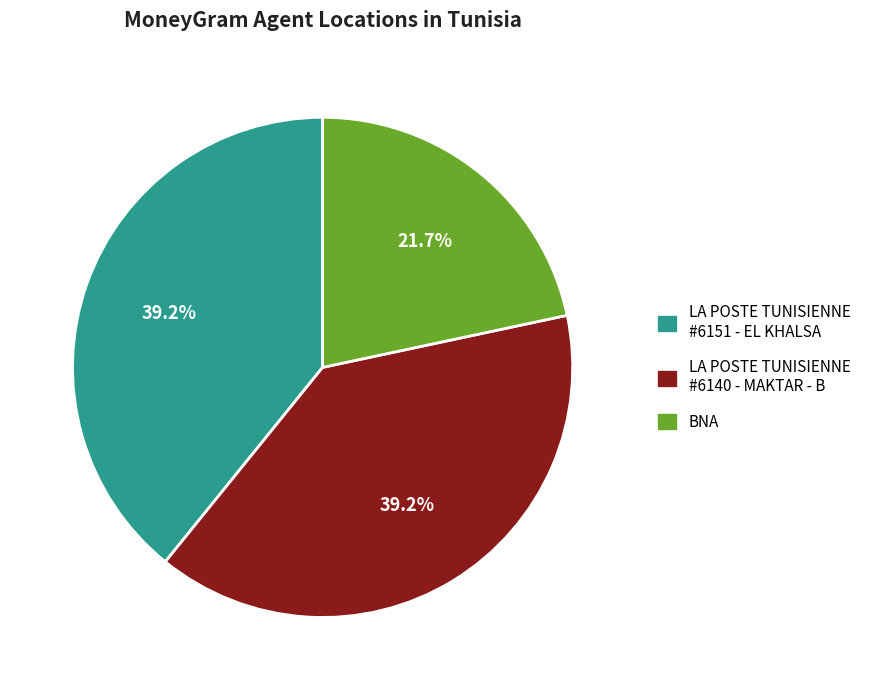

Is the sum of LA POSTE TUNISIENNE #6140 - MAKTAR - B and LA POSTE TUNISIENNE #6151 - EL KHALSA greater than half?

Yes